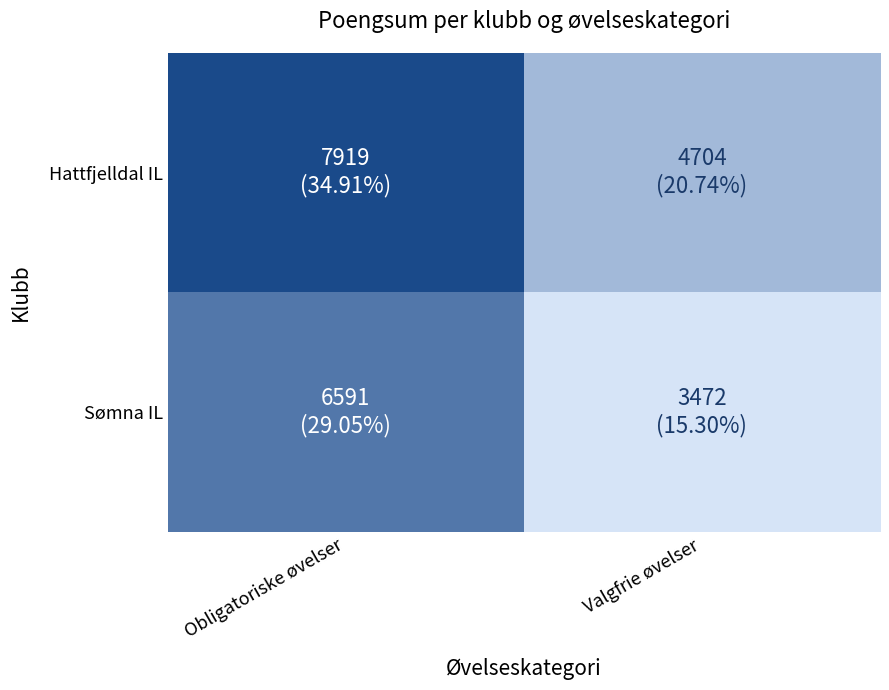

What is the difference between the highest and lowest values at Valgfrie øvelser?

1232